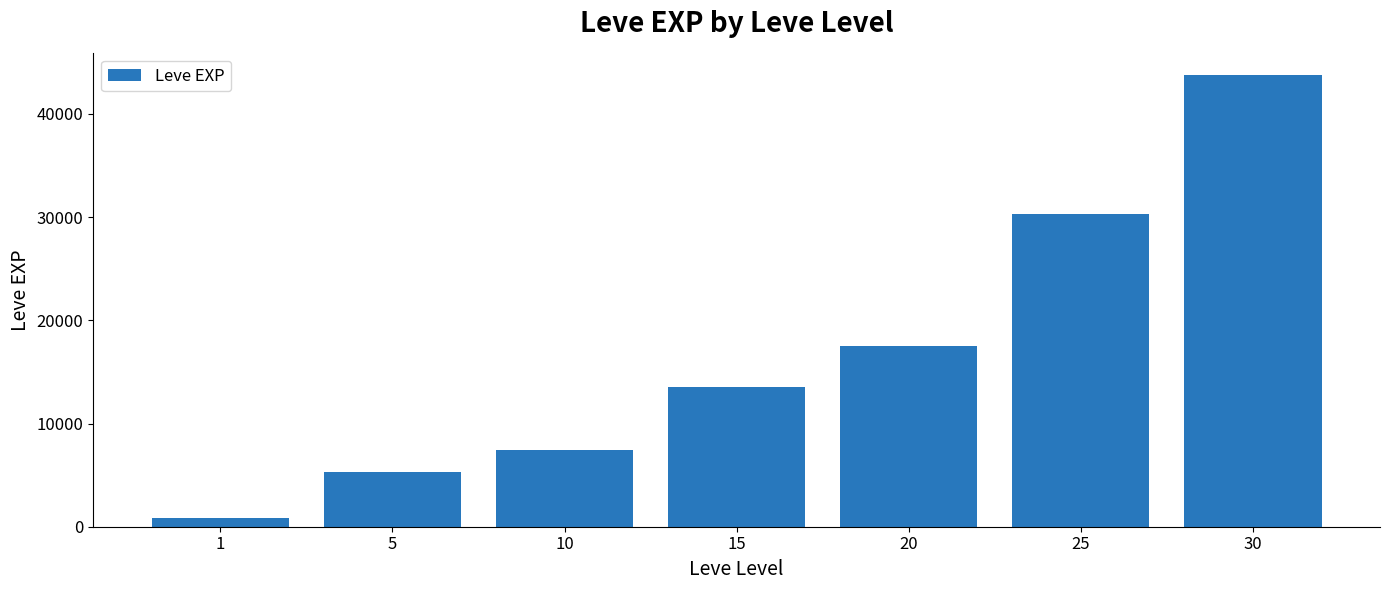

What is the difference between the values at 30 and 1?

42876.7